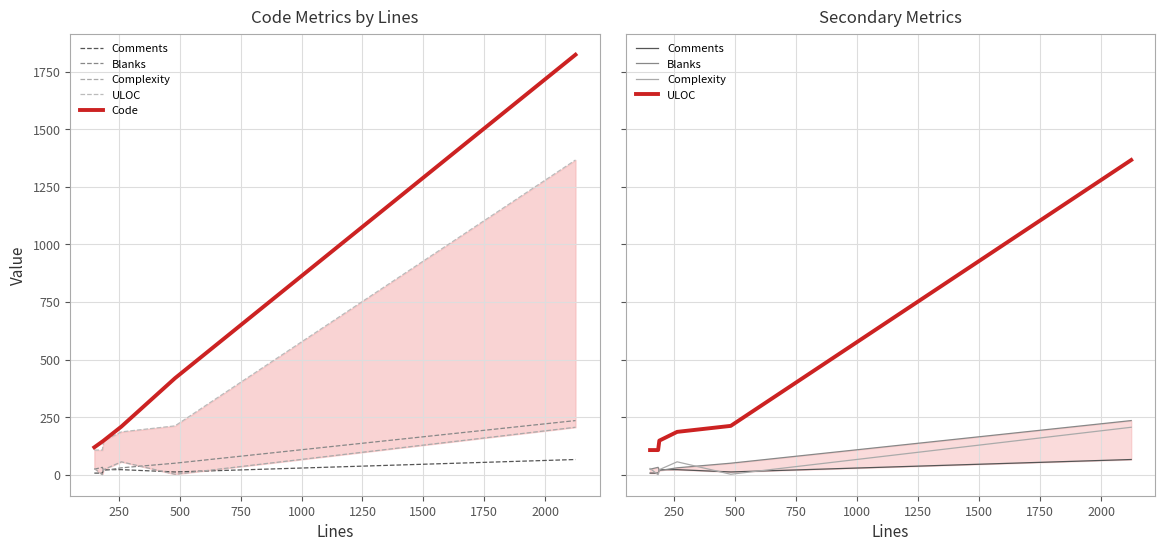

How many distinct data groups are displayed?

5